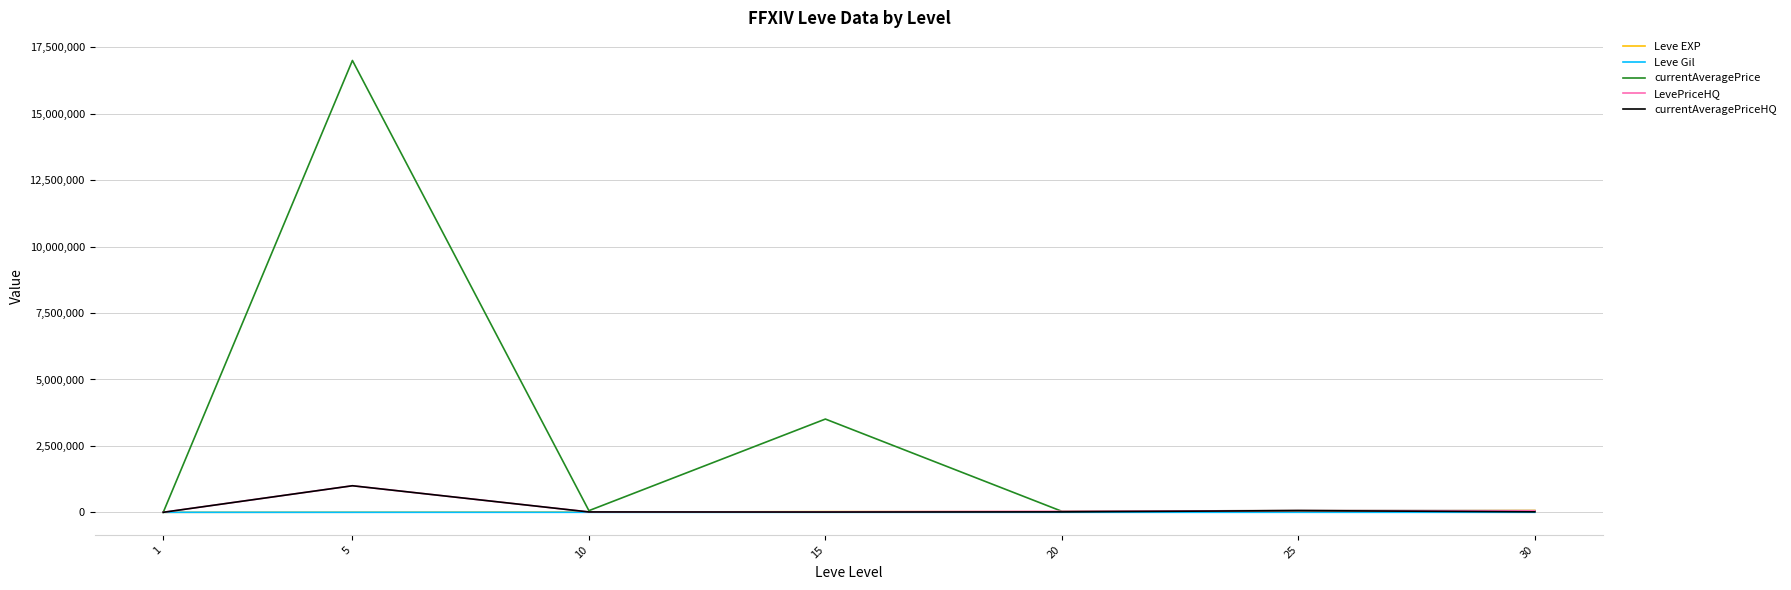

Which series has the largest total across all categories?

currentAveragePrice